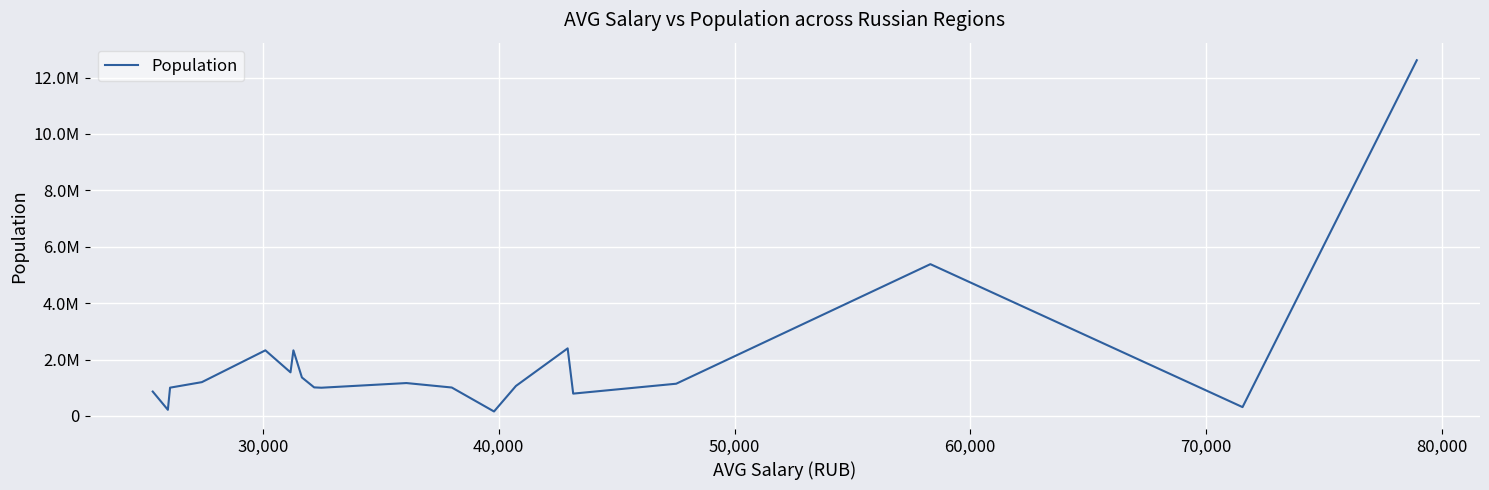

How many values are below 1144119?

10